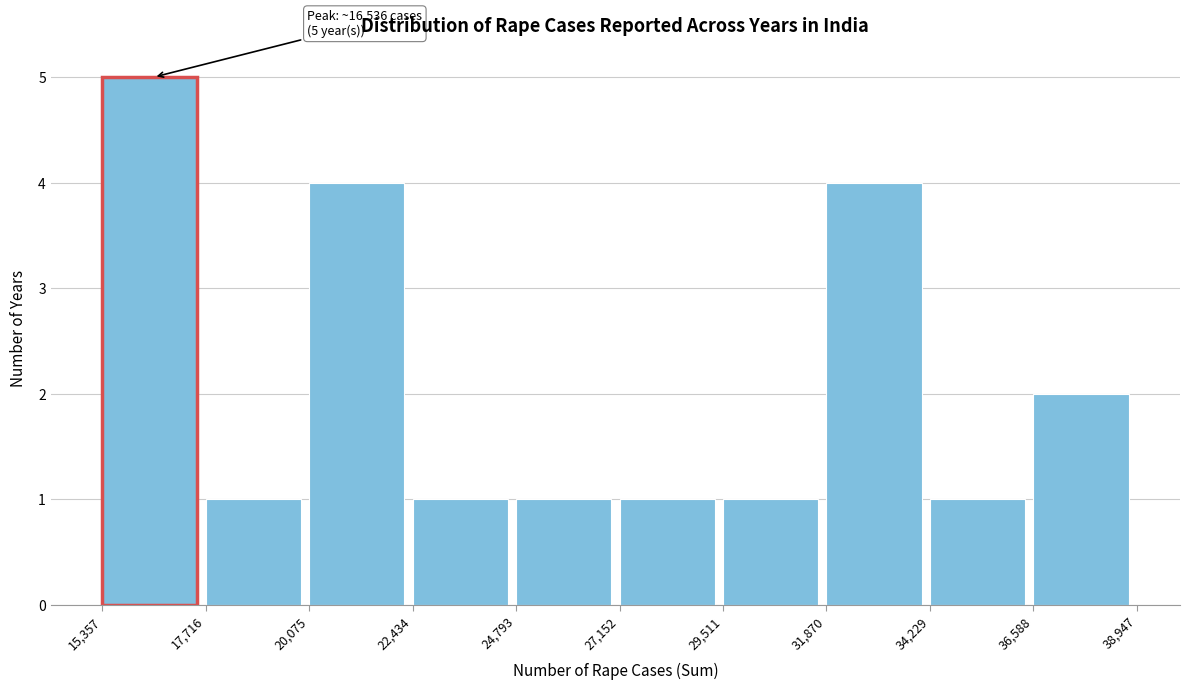

Which range on the x-axis has the tallest bar?

15,357 to 17,716